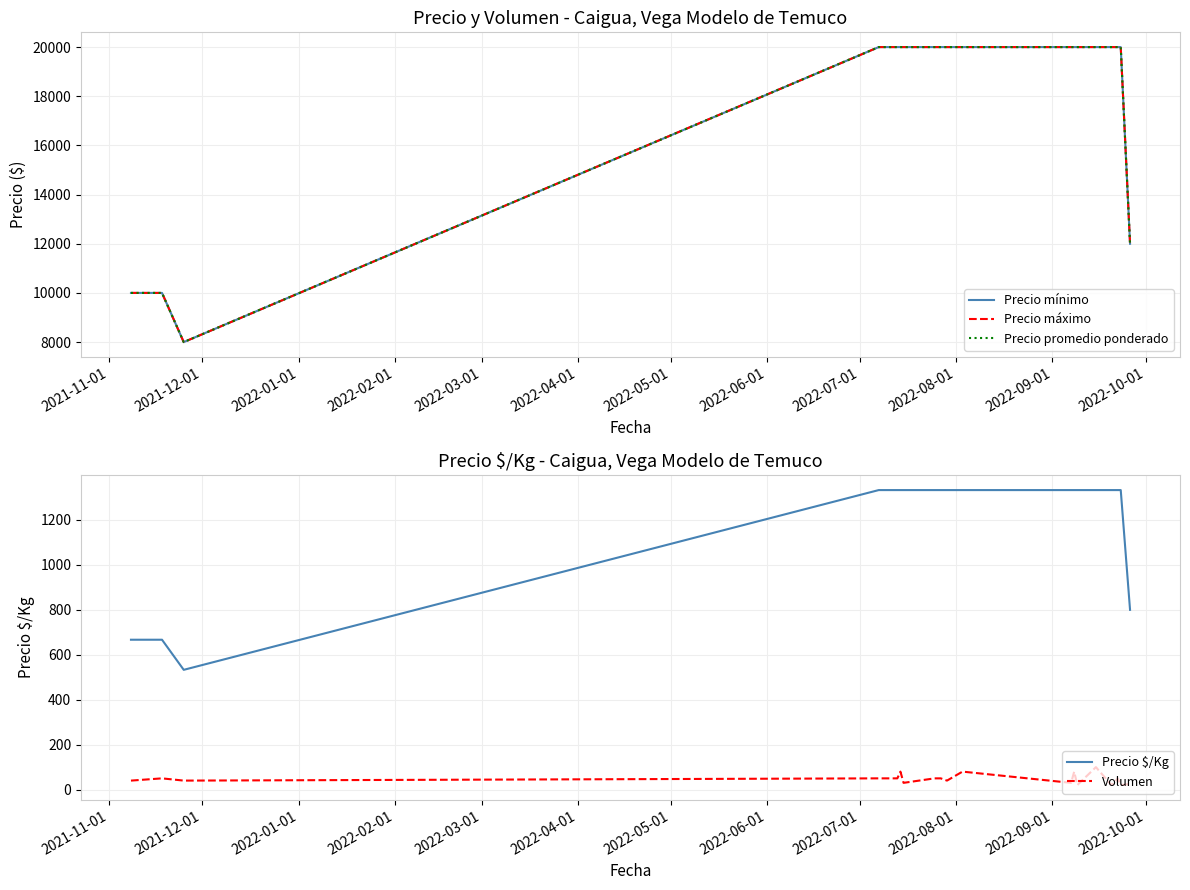

Count the number of data series in this chart.

5